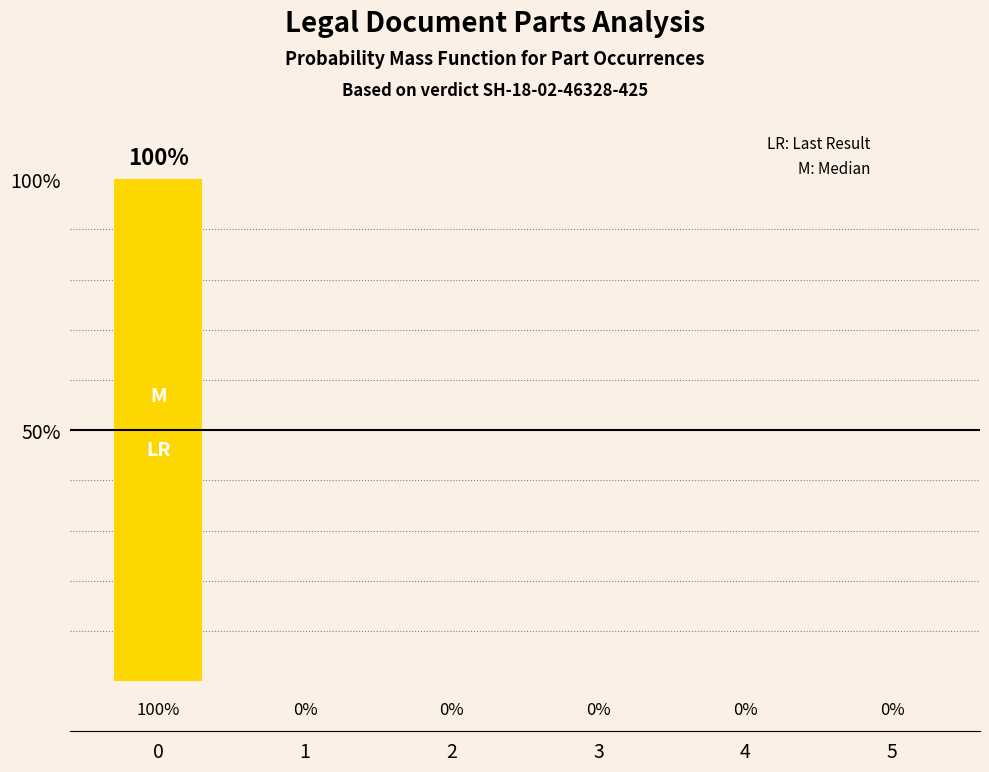

What is the maximum value shown in the chart?

100